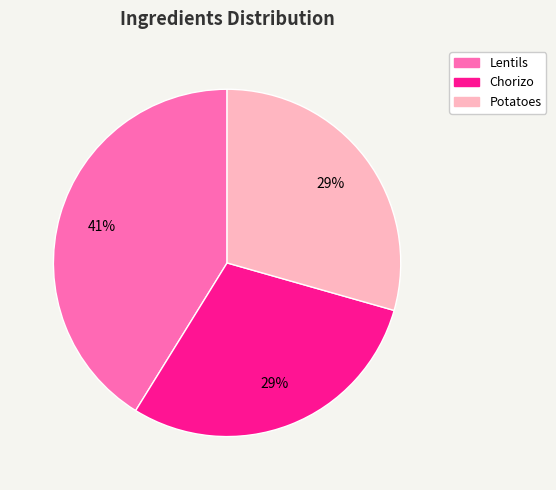

Approximately how many times larger is the value at Lentils compared to Chorizo?

1.4